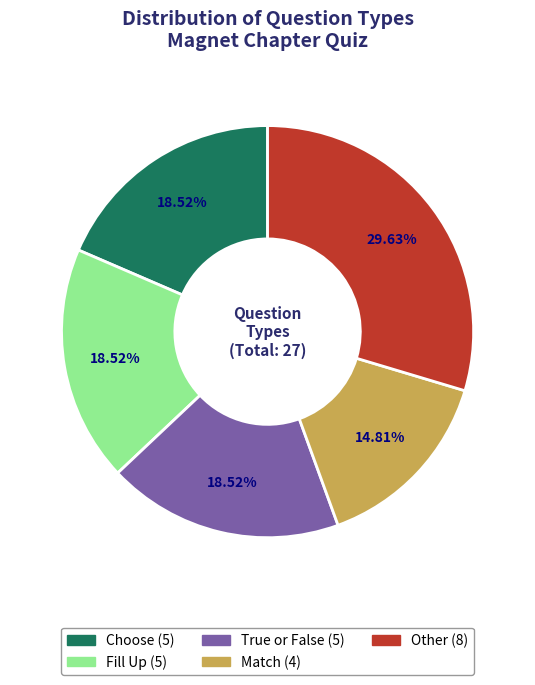

To the nearest percent, what percentage of the pie is Match?

15%